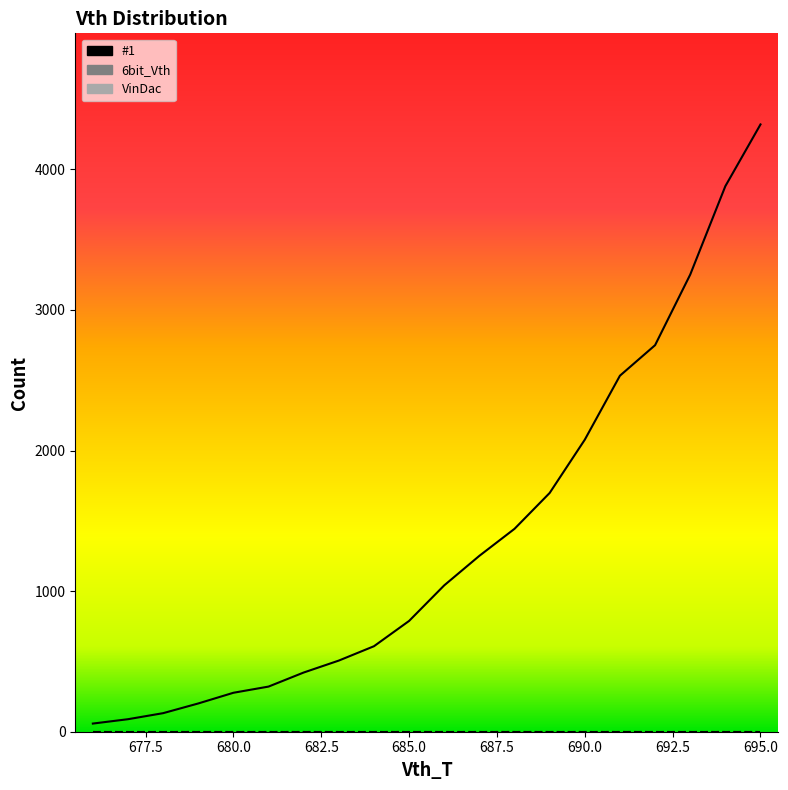

List the series in order of their peak value, highest first.

#1_line, 6bit_Vth_line, VinDac_line